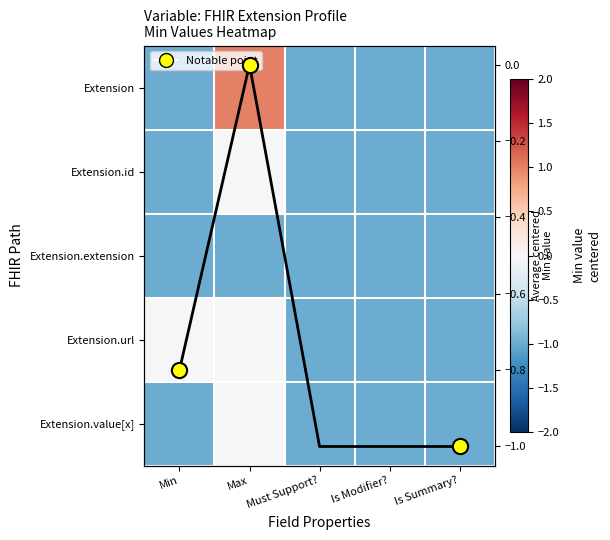

Where is Extension.extension nearest to the value -1?

Min